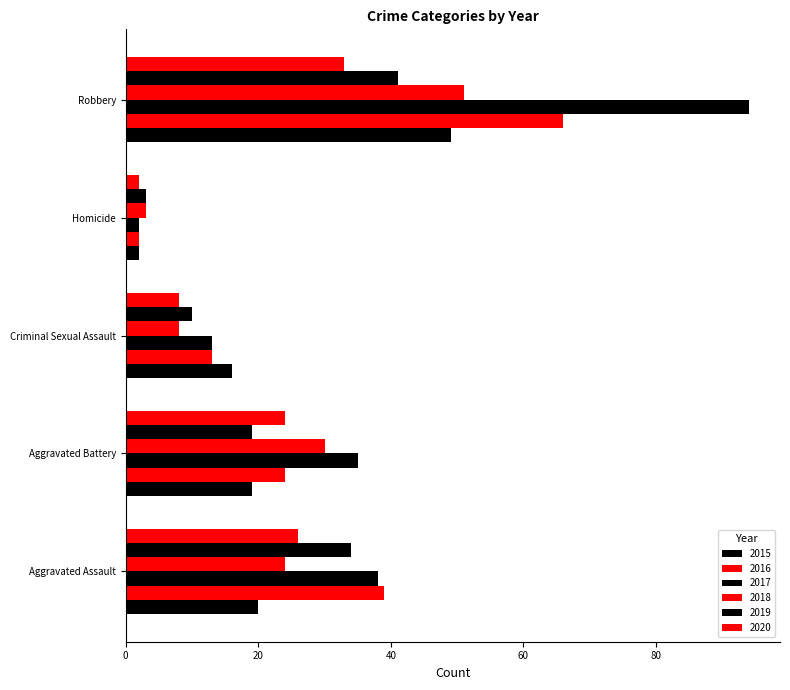

How many distinct data groups are displayed?

6